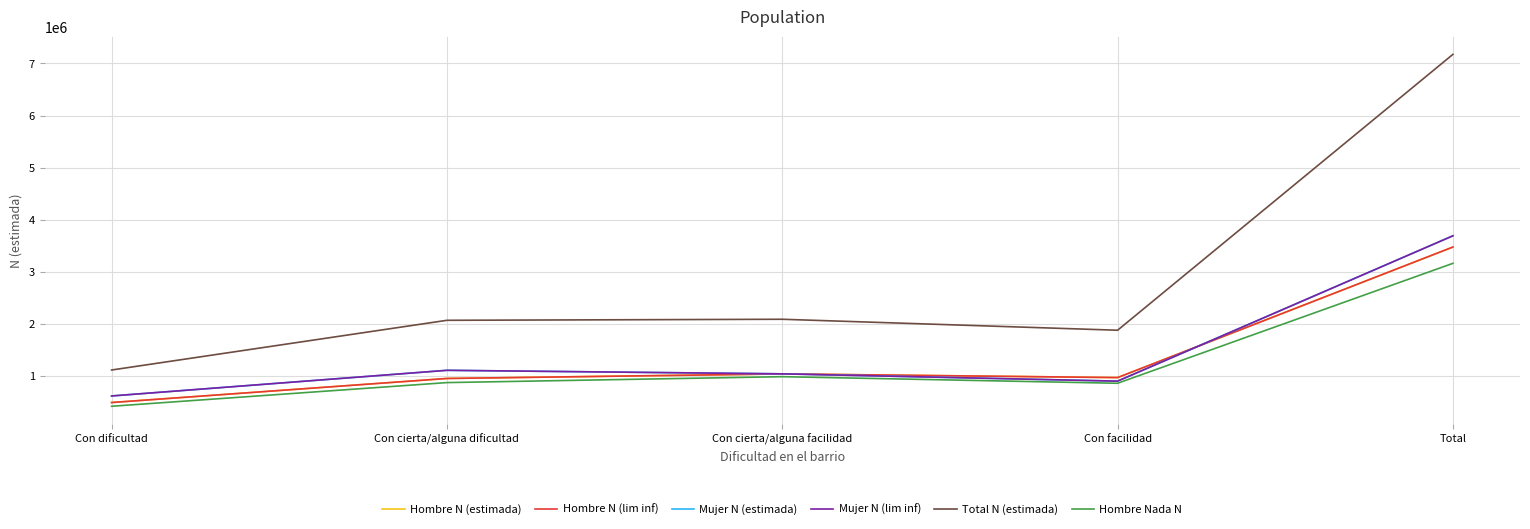

Does the chart display data point markers on the line(s)?

No